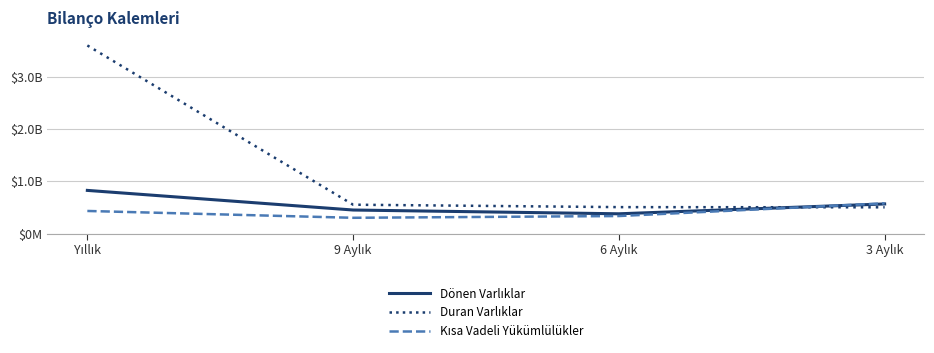

Which has a higher value, 9 Aylık or Yıllık?

Yıllık